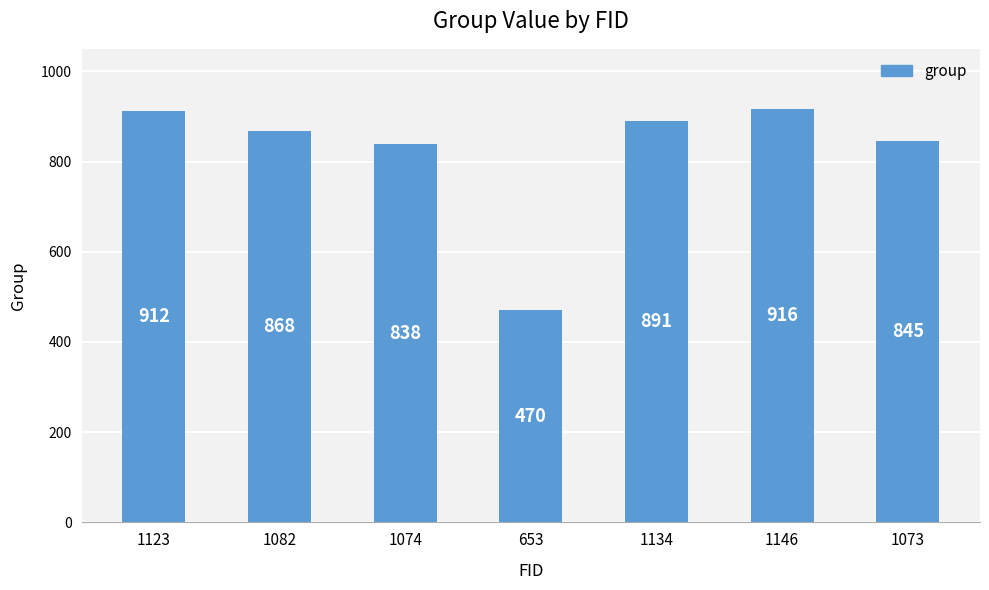

Which has a higher value, 1073 or 1146?

1146